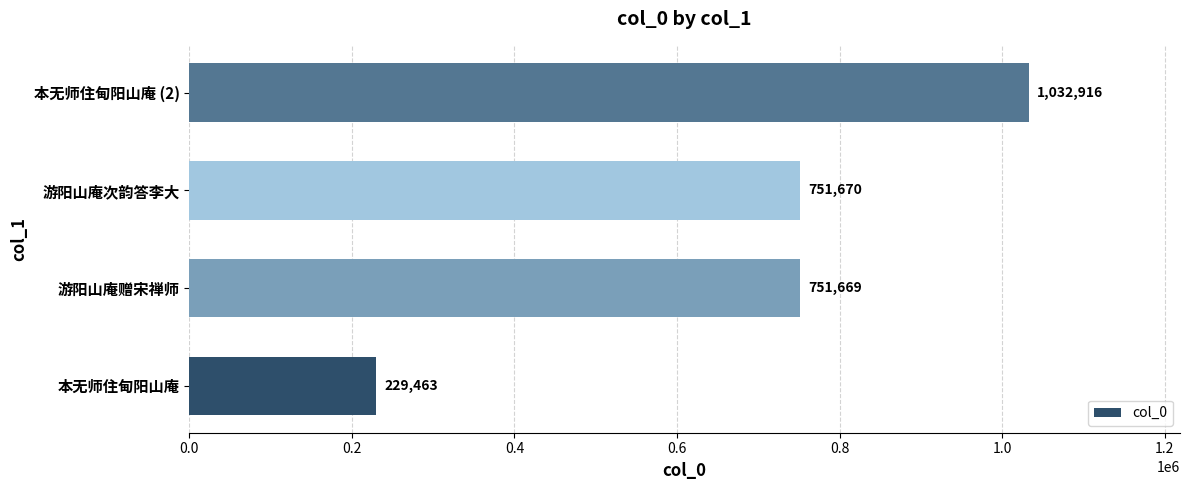

What is the greatest value displayed?

1032916